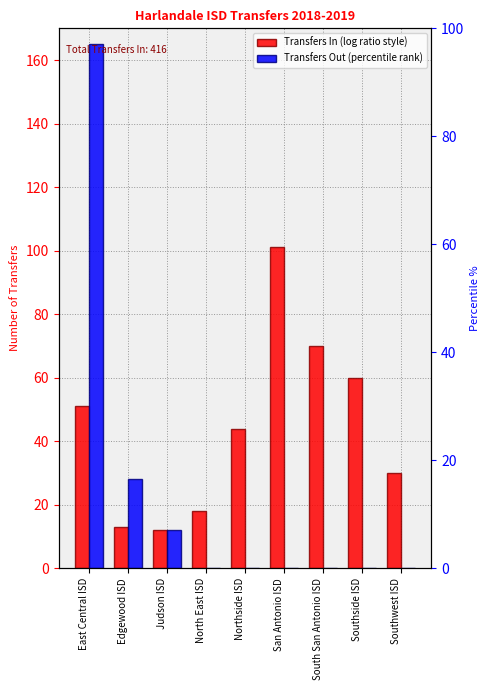

Reading left to right, extract all data points from this chart.

Transfers In: 51	13	12	18	44	101	70	60	30
Transfers Out: 165	28	12	0	0	0	0	0	0